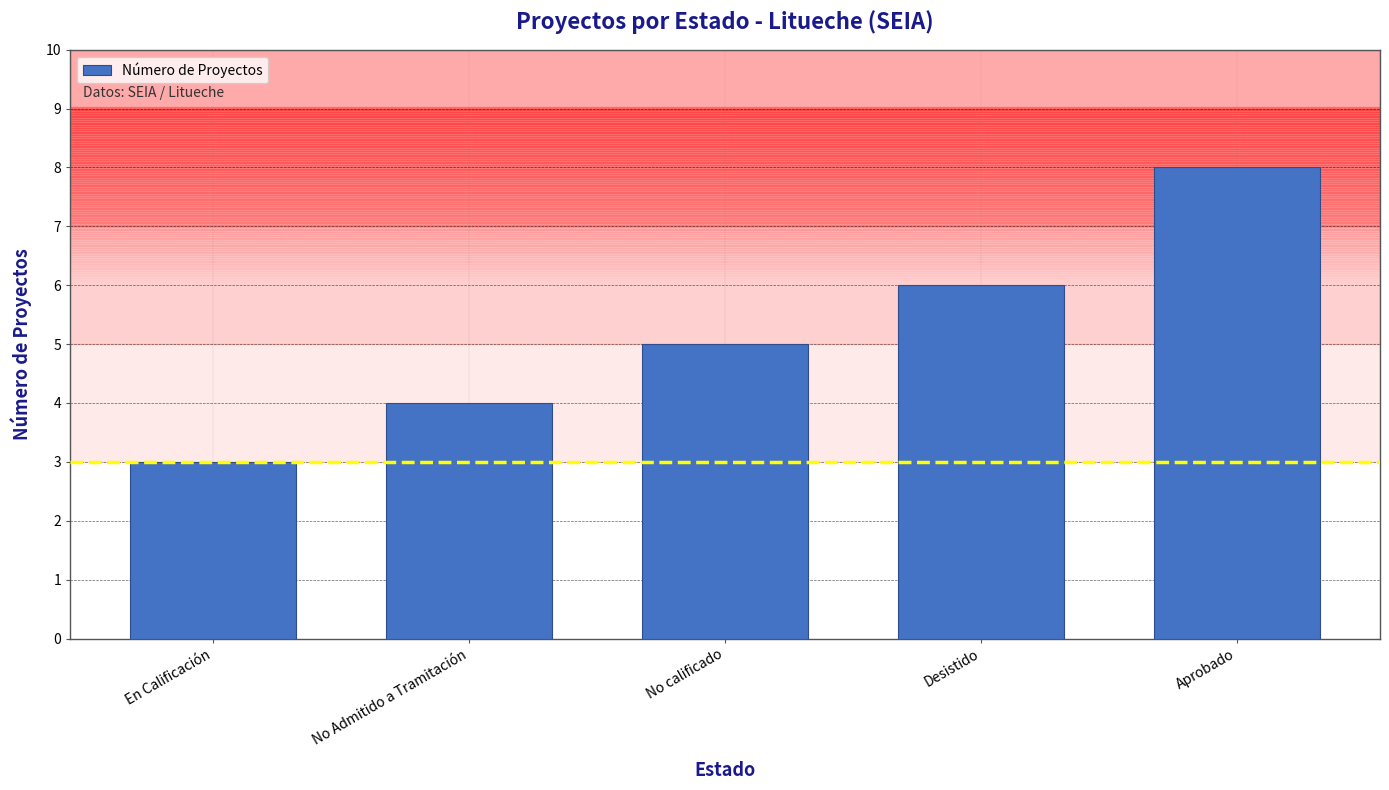

What is the sum of all values?

26